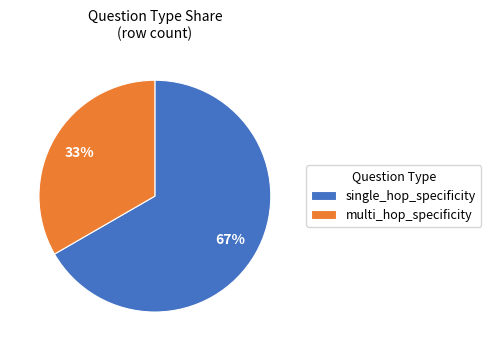

Count the number of slices in the pie.

2